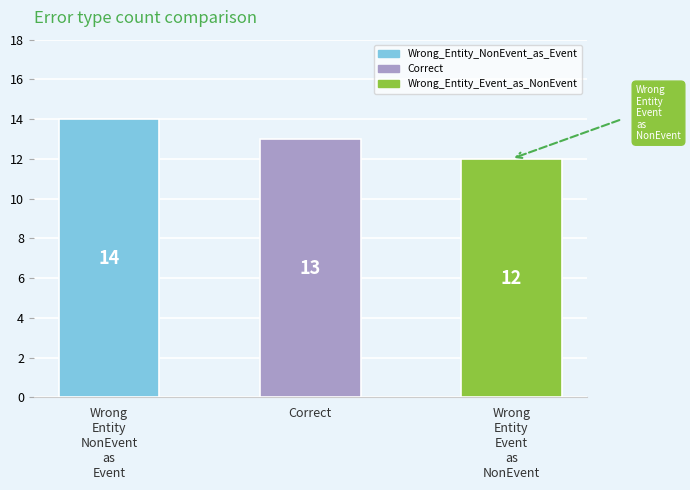

Count the number of values greater than 13.

1